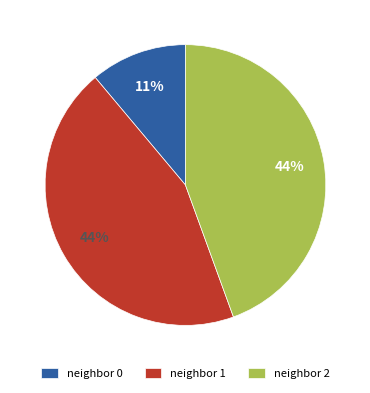

To the nearest percent, what is the difference between the largest and smallest slice percentages?

33%